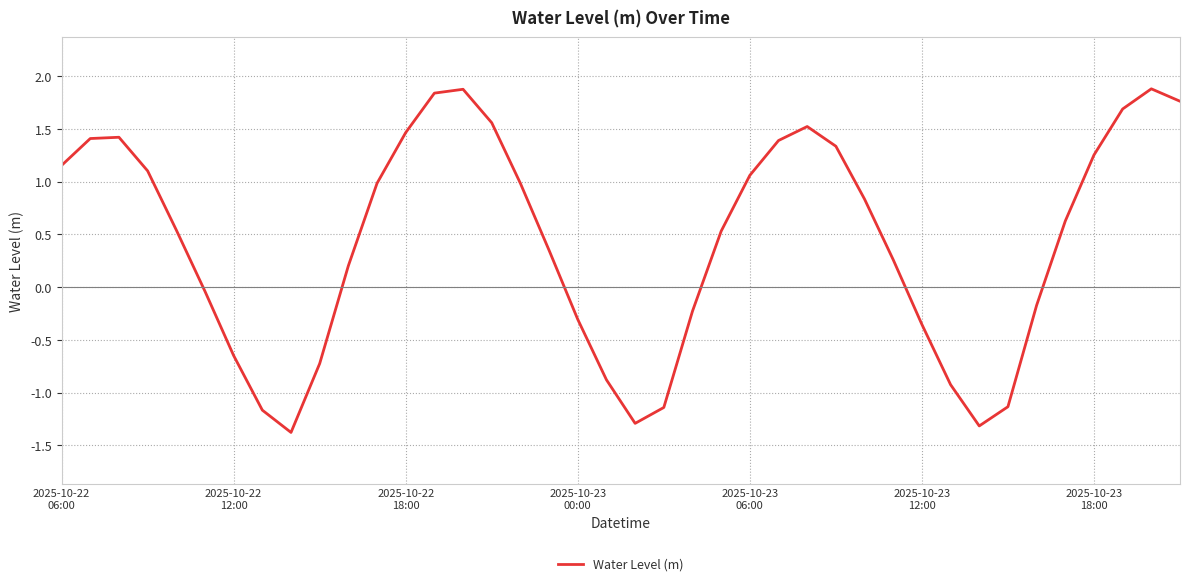

What is the average value?

0.4